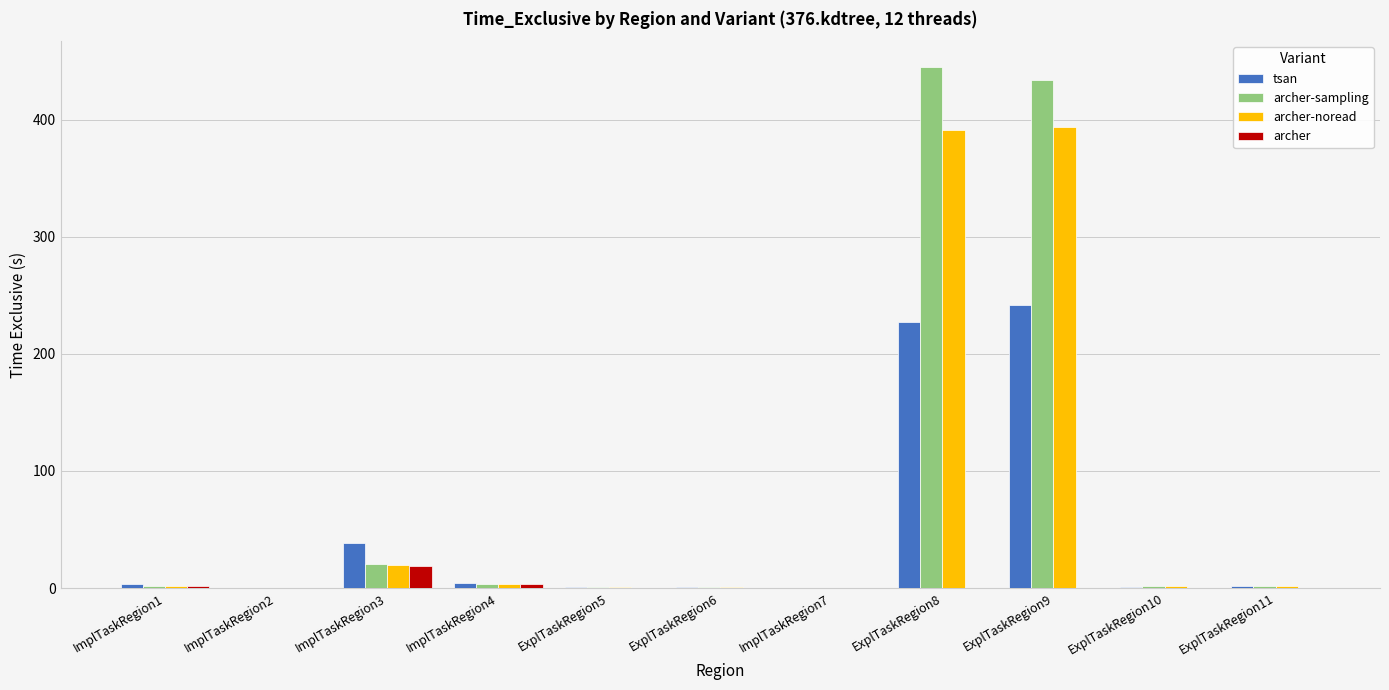

Is it true that archer equals 0.0 at ExplTaskRegion10?

True